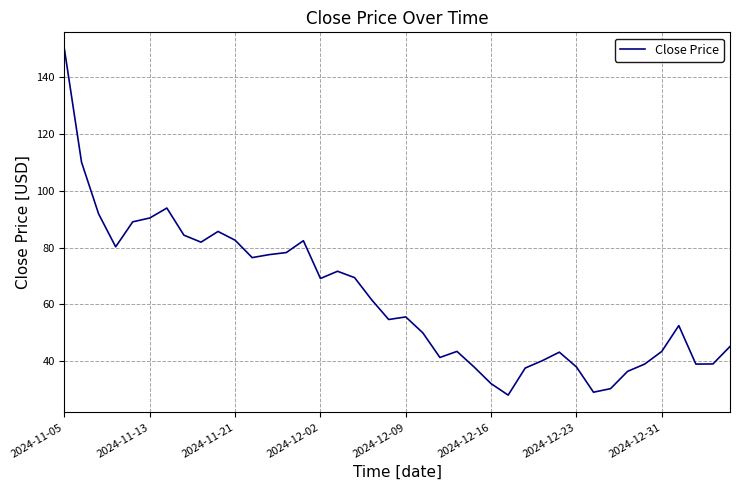

What is the maximum value shown in the chart?

149.8